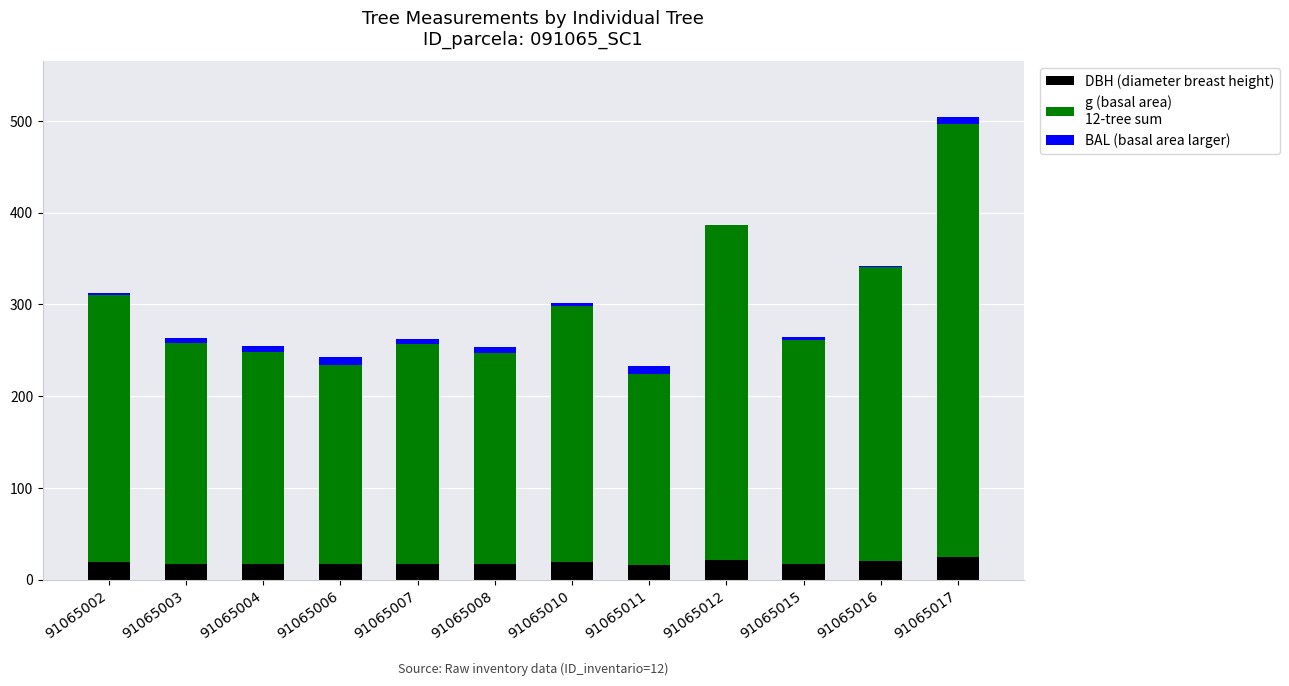

At which category is the sum across all series the highest?

91065017